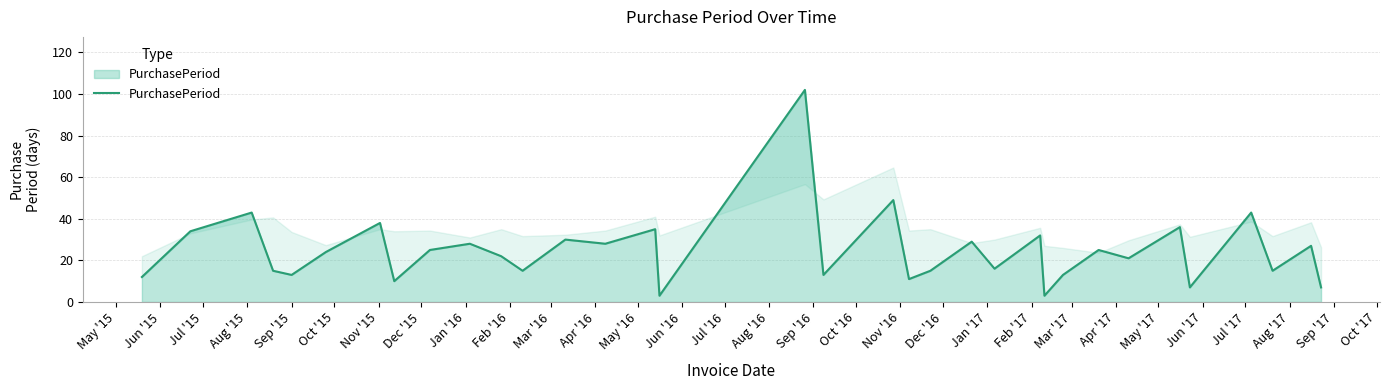

Does the chart display data point markers on the line(s)?

No